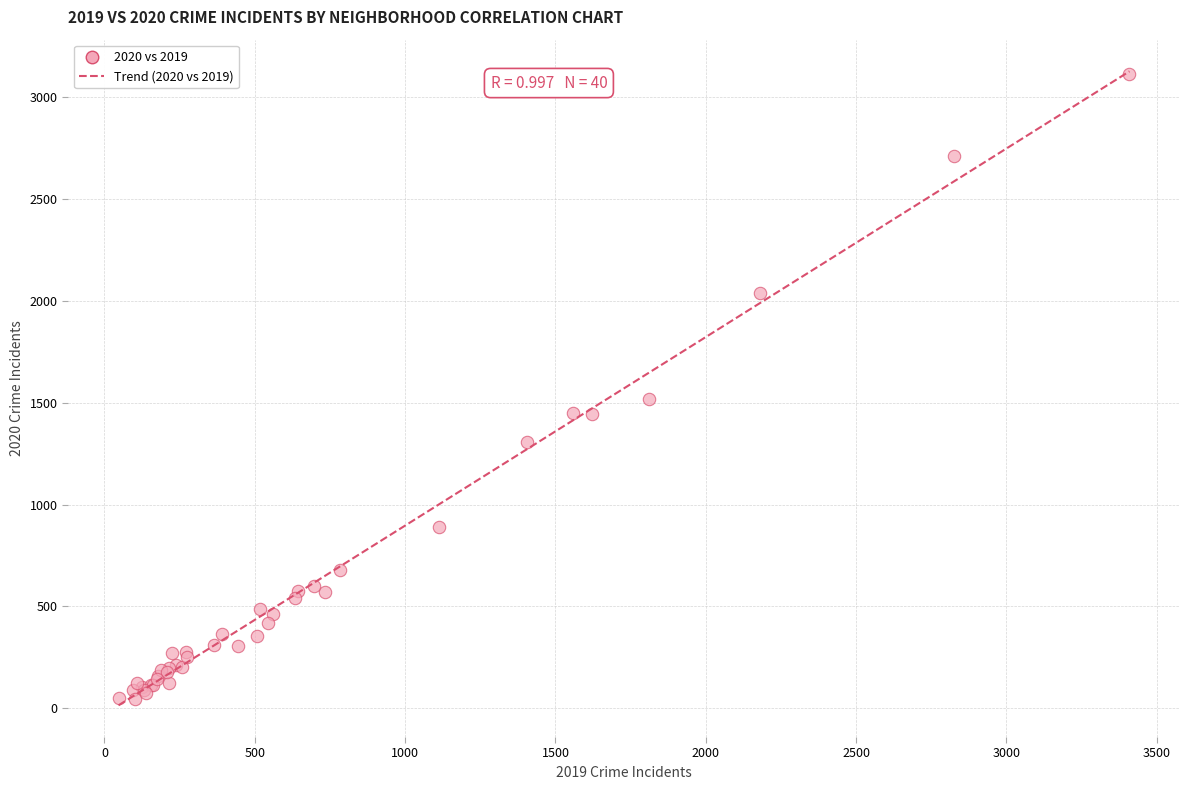

What Y value in the scatter plot is closest to 1579?

1517